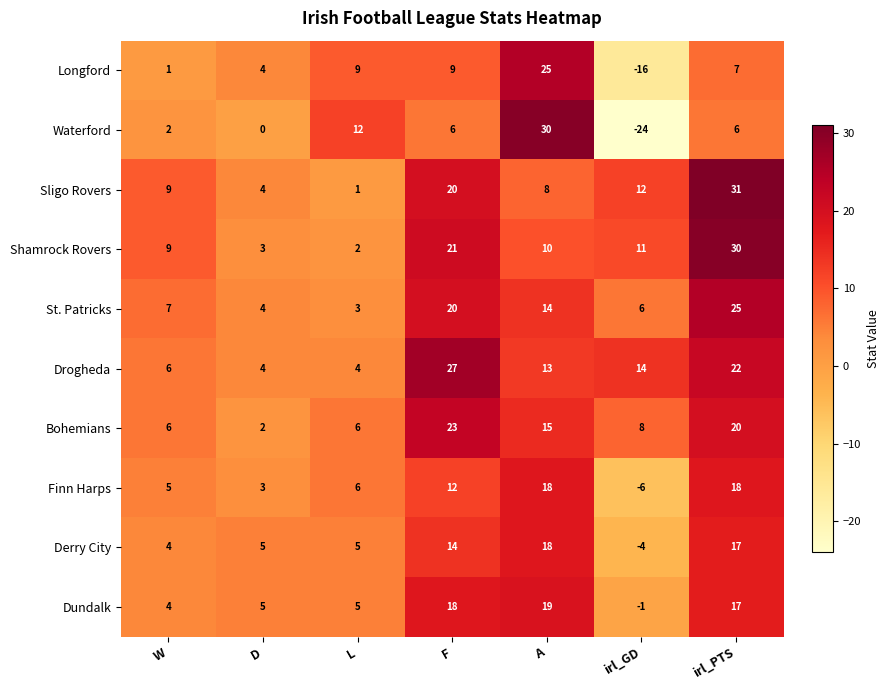

Is it true that Derry City equals -4 at irl_GD?

True